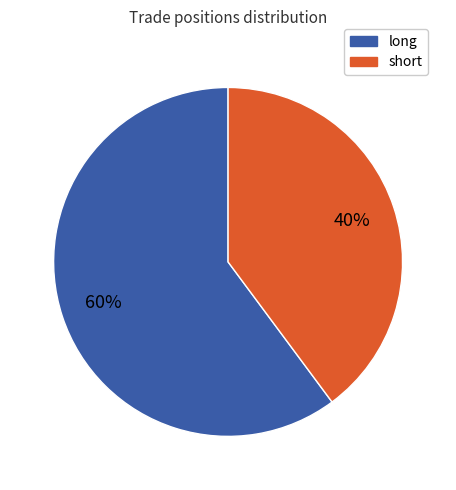

To the nearest percent, what is the combined percentage of short and long?

100%